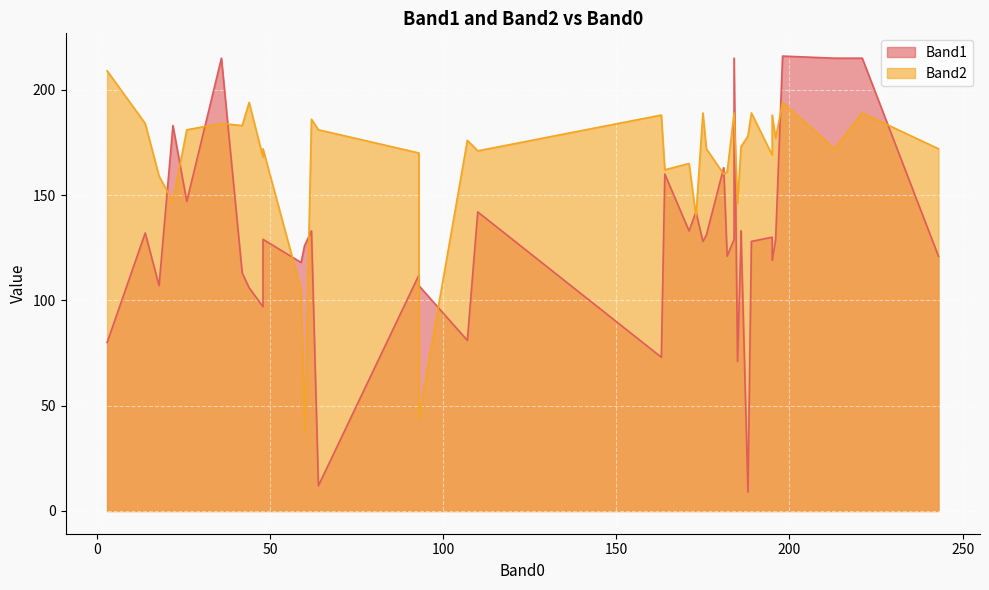

Which series changed the most between 64 and 196?

Band1